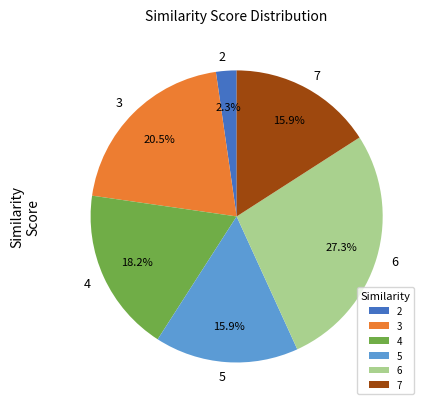

Which category has the biggest portion of the pie?

6